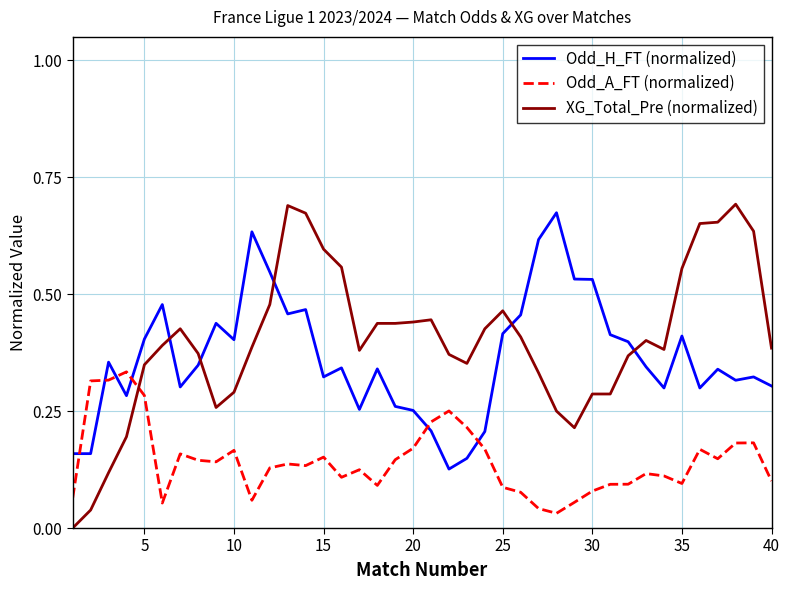

Count the Odd_H_FT (normalized) values in the range 0 to 1.

40